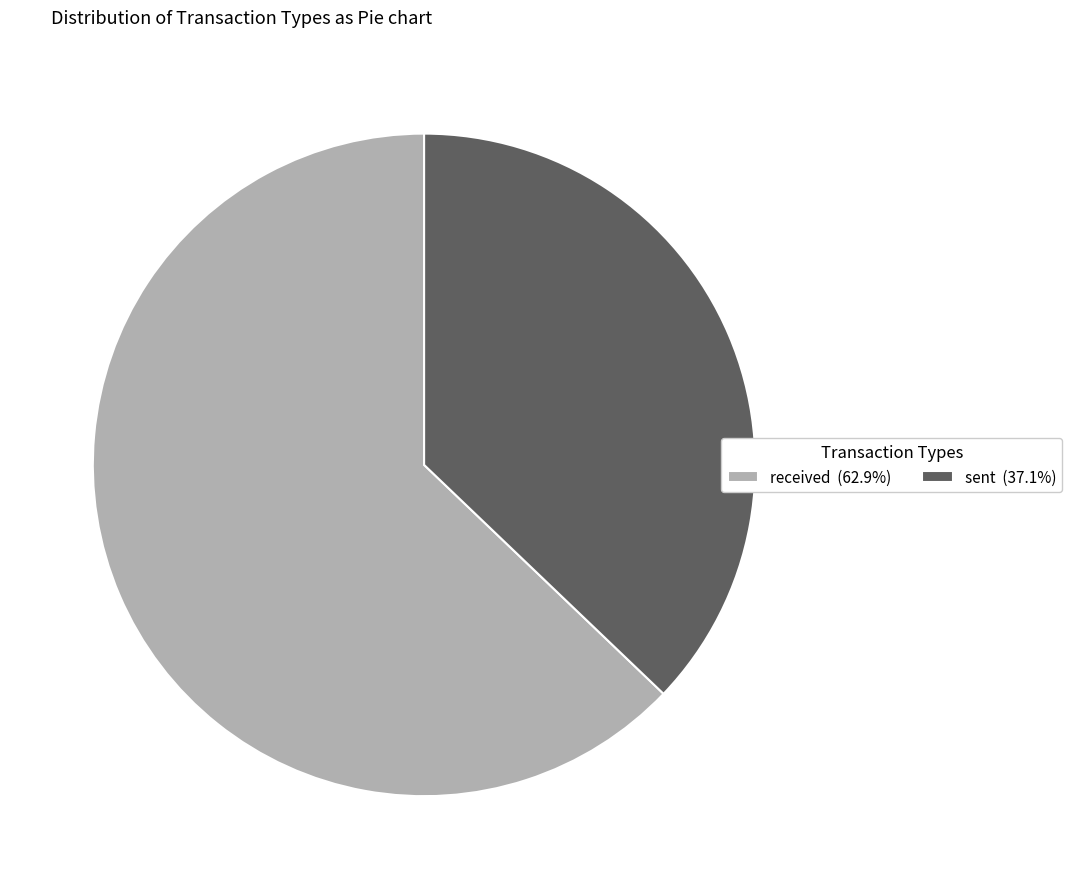

What is the ratio of the value at received (62.9%) to the value at sent (37.1%)?

1.7